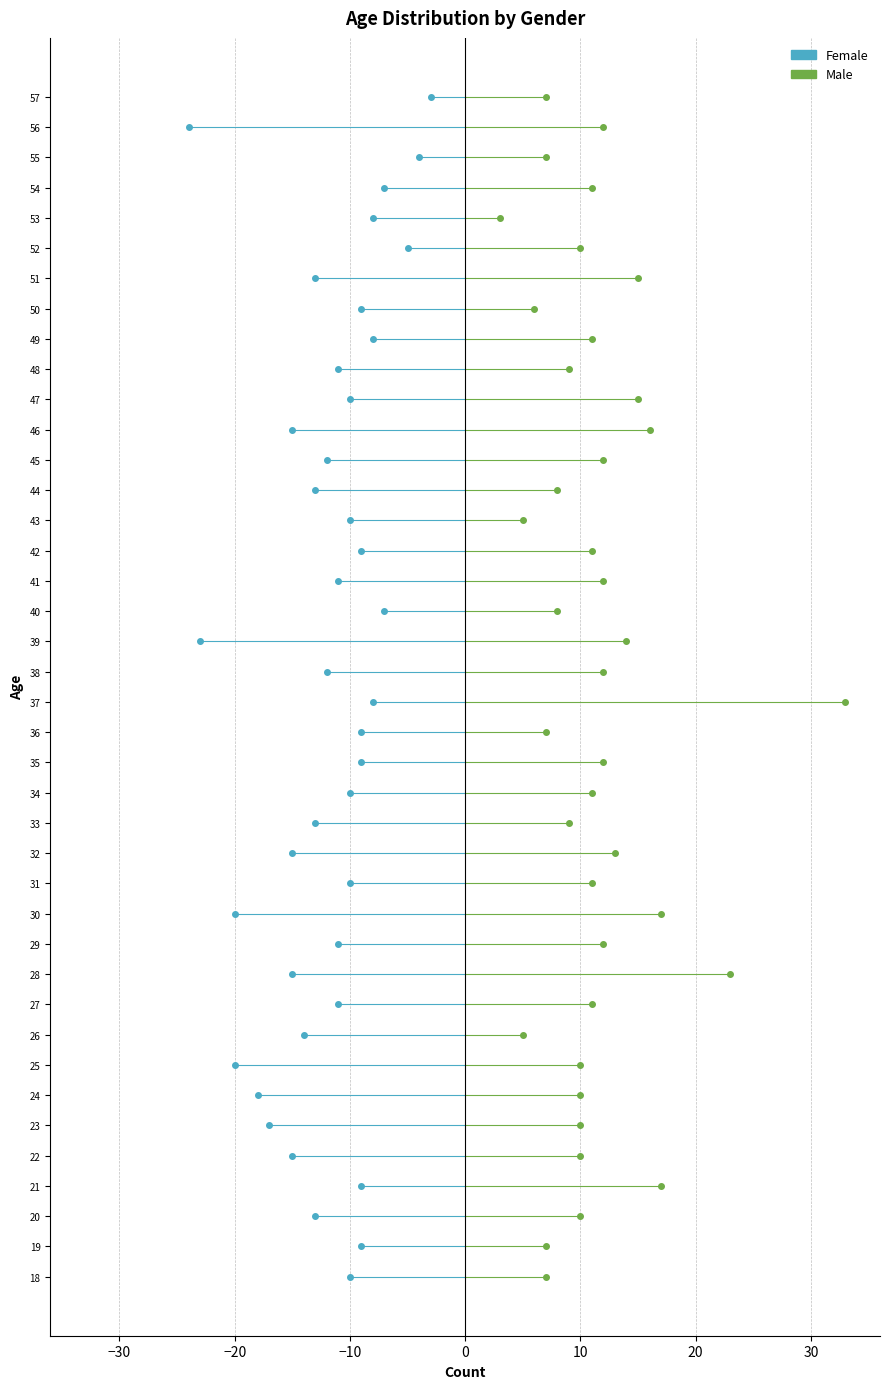

Rank the series by their average value, from highest to lowest.

Female, Male